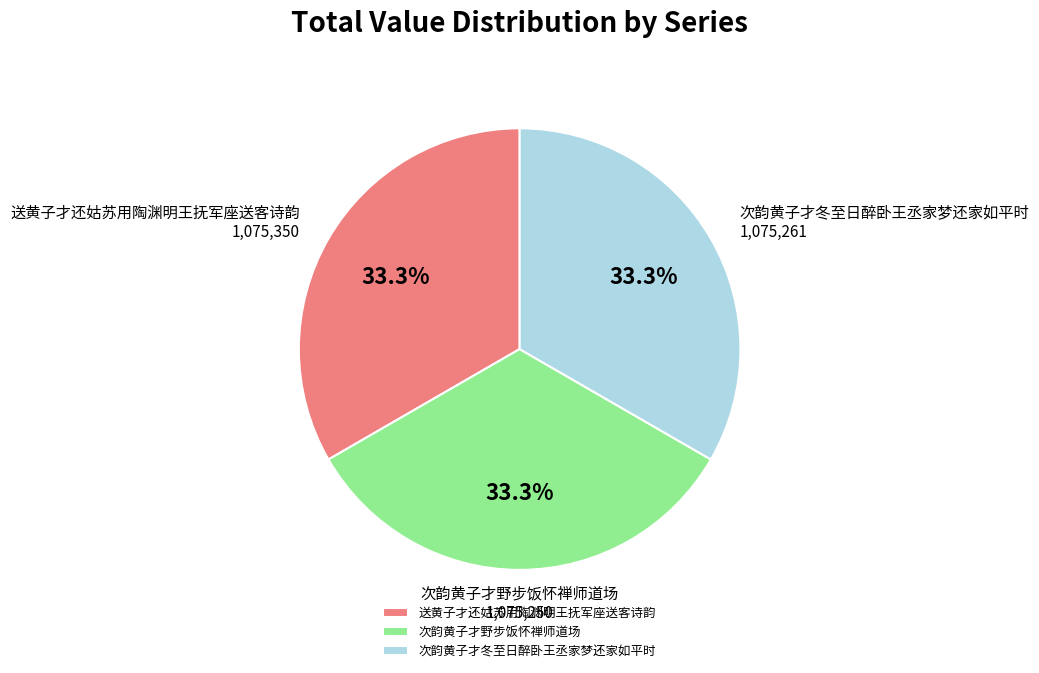

How much of the chart is everything except 送黄子才还姑苏用陶渊明王抚军座送客诗韵?

66.7%